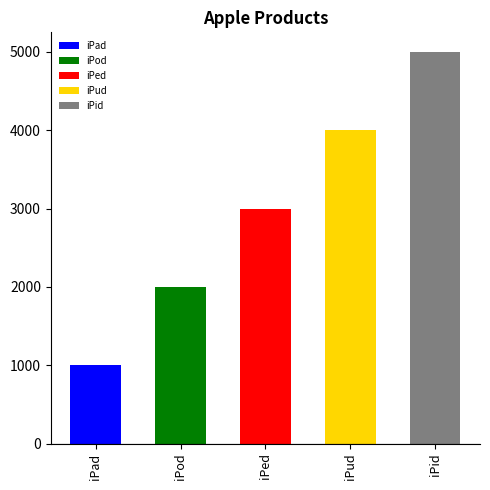

Reading left to right, what are all the values shown in this chart?

999	1999	2999	3999	4999